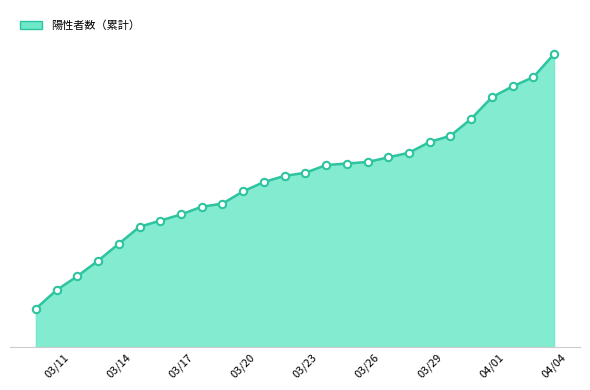

Is this an area chart (filled region under the line)?

Yes